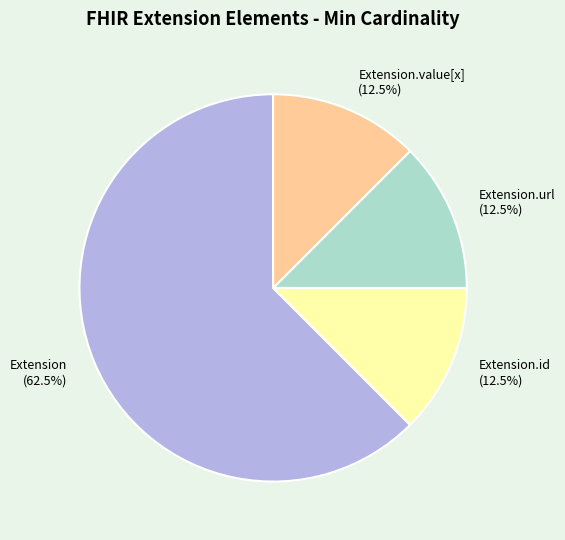

Which category has the biggest portion of the pie?

Extension